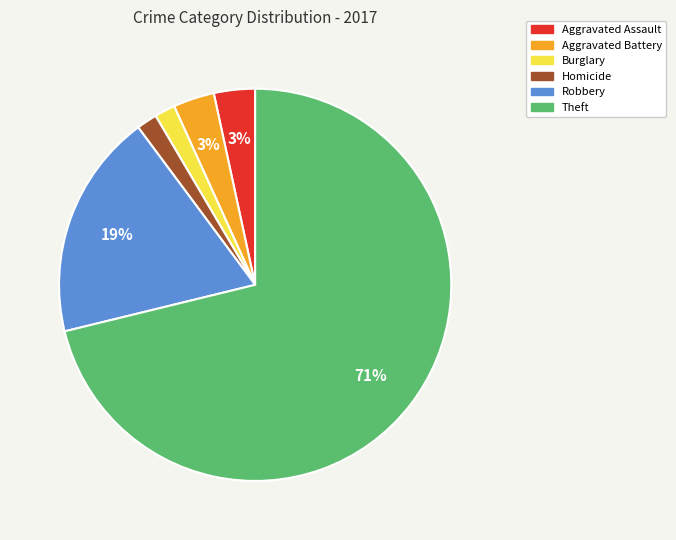

How many slices are in this pie chart?

6